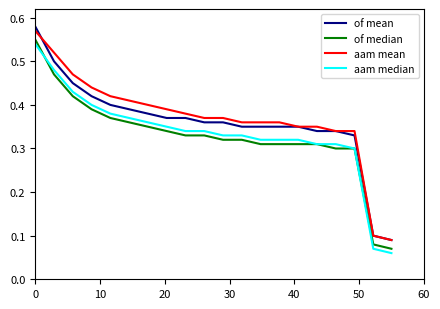

Which series has the widest spread of values?

of mean